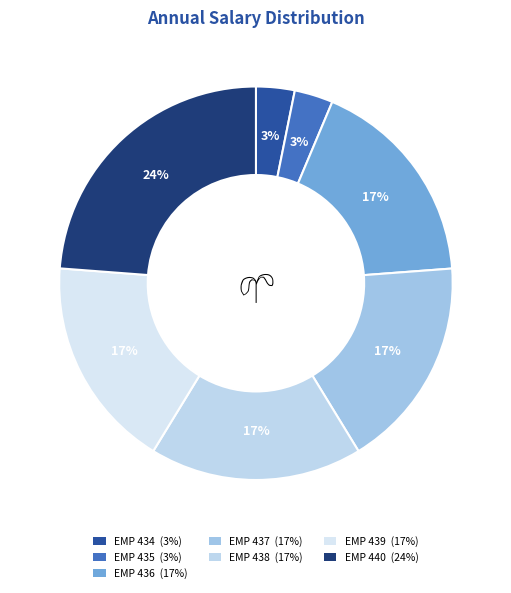

To the nearest percent, what is the average slice percentage?

14%